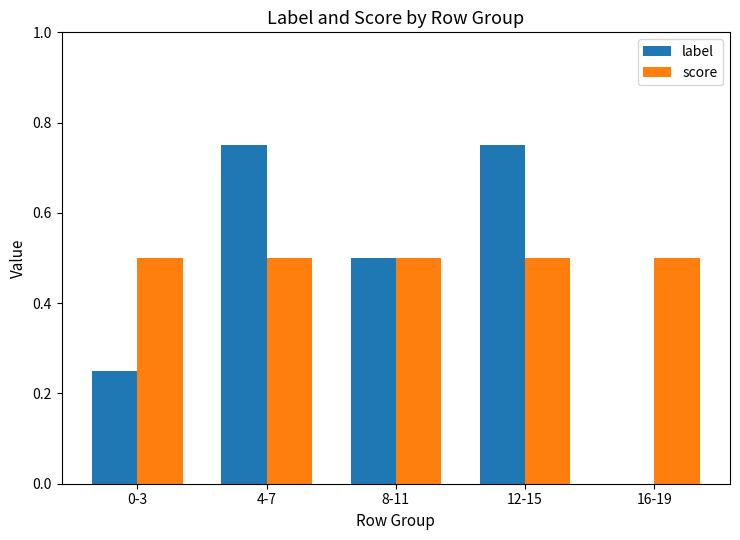

What is the highest value of the score series?

0.5